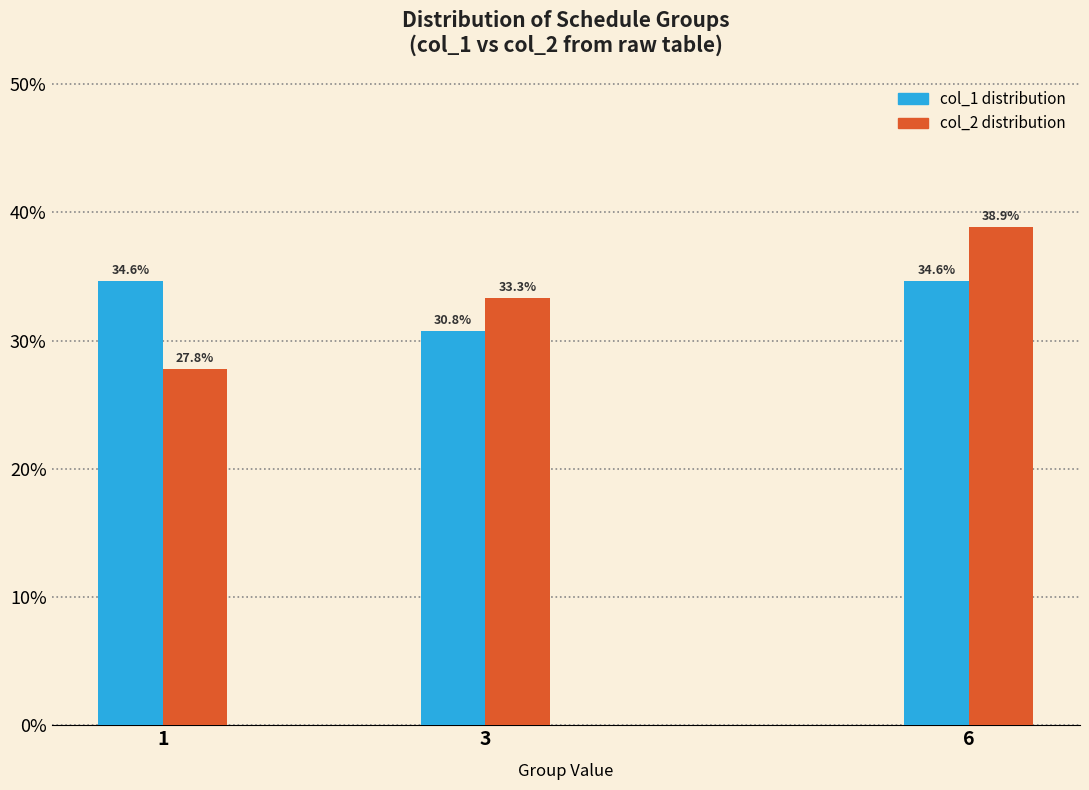

Reading left to right, what are all the values shown in this chart?

col_1 distribution: 34.6	30.8	34.6
col_2 distribution: 27.8	33.3	38.9